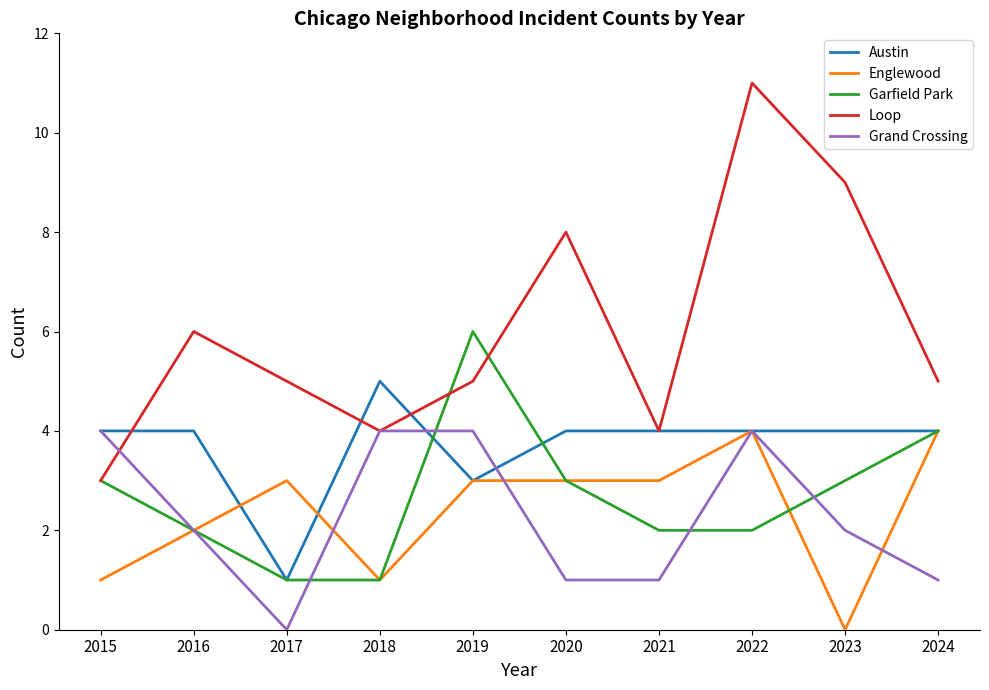

What is the total value across all series at 2021?

14